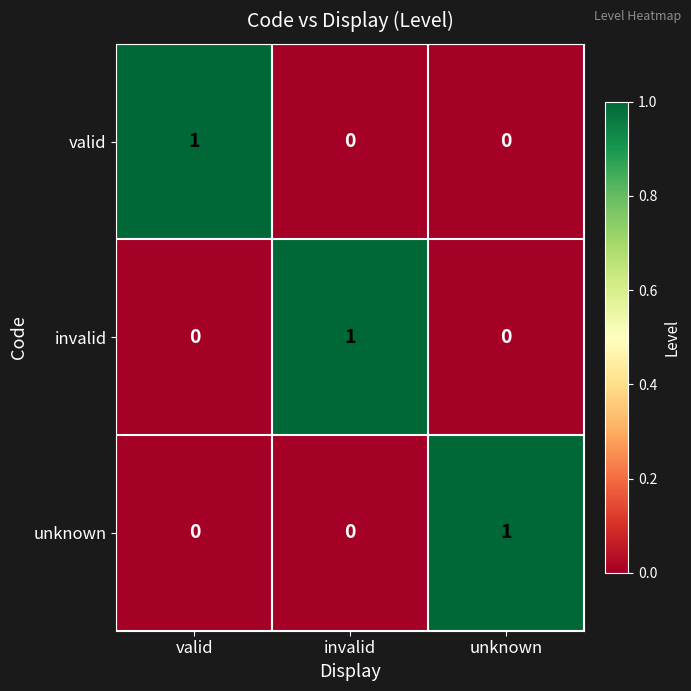

True or false: valid has a value of 1 at valid.

True